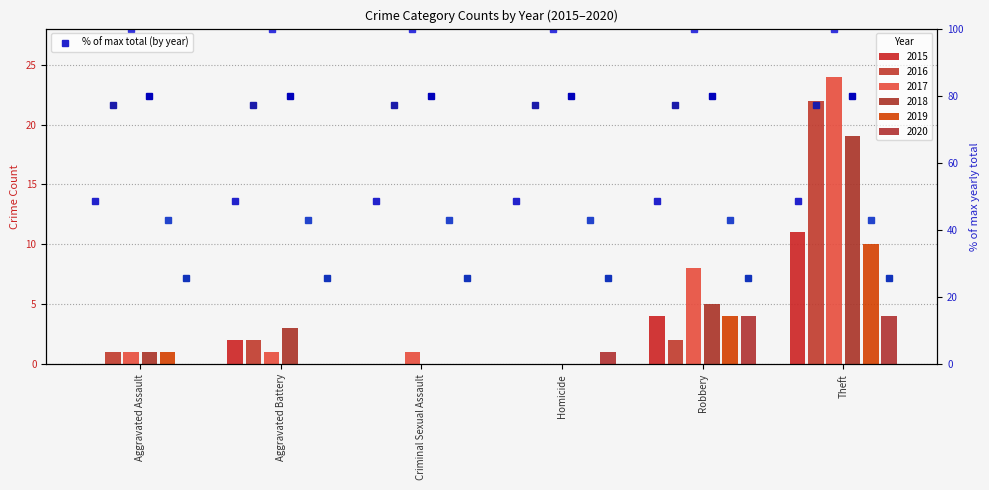

What is the total value across all series at Aggravated Assault?

4